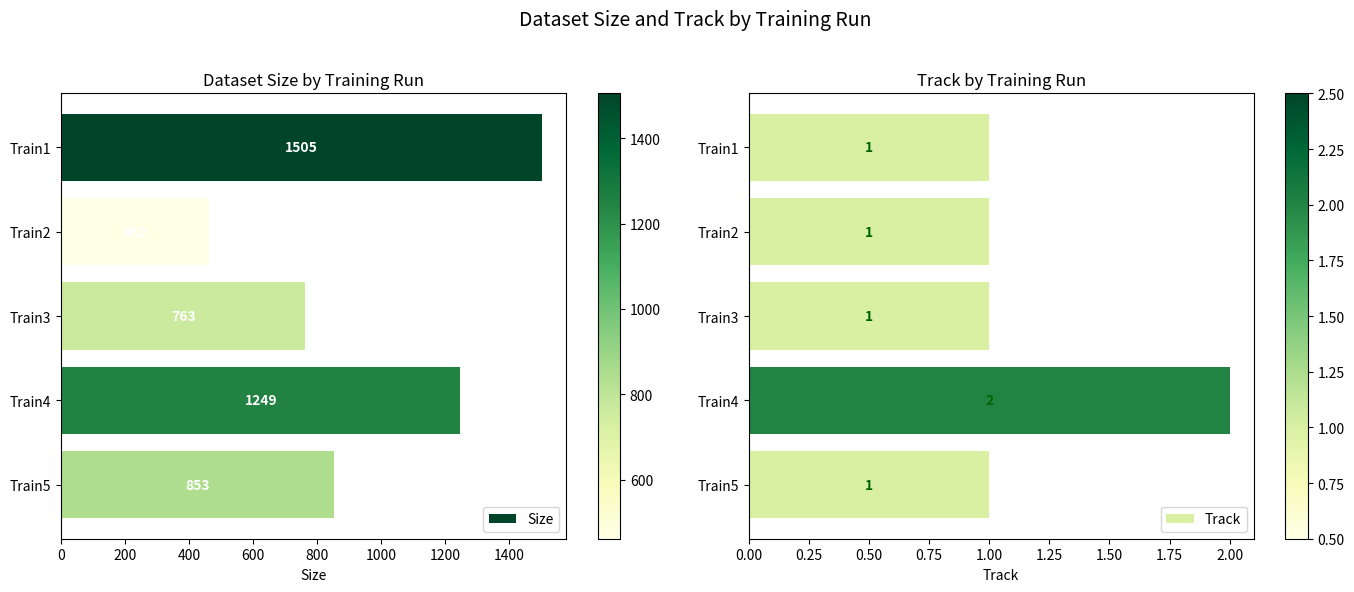

Rank the categories by Size value from lowest to highest.

Train2, Train3, Train5, Train4, Train1